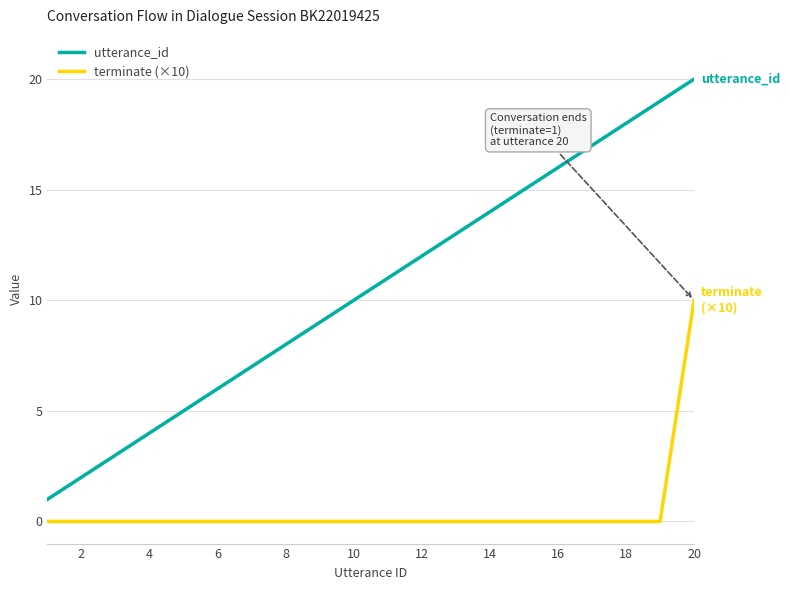

Which series has the largest total across all categories?

utterance_id